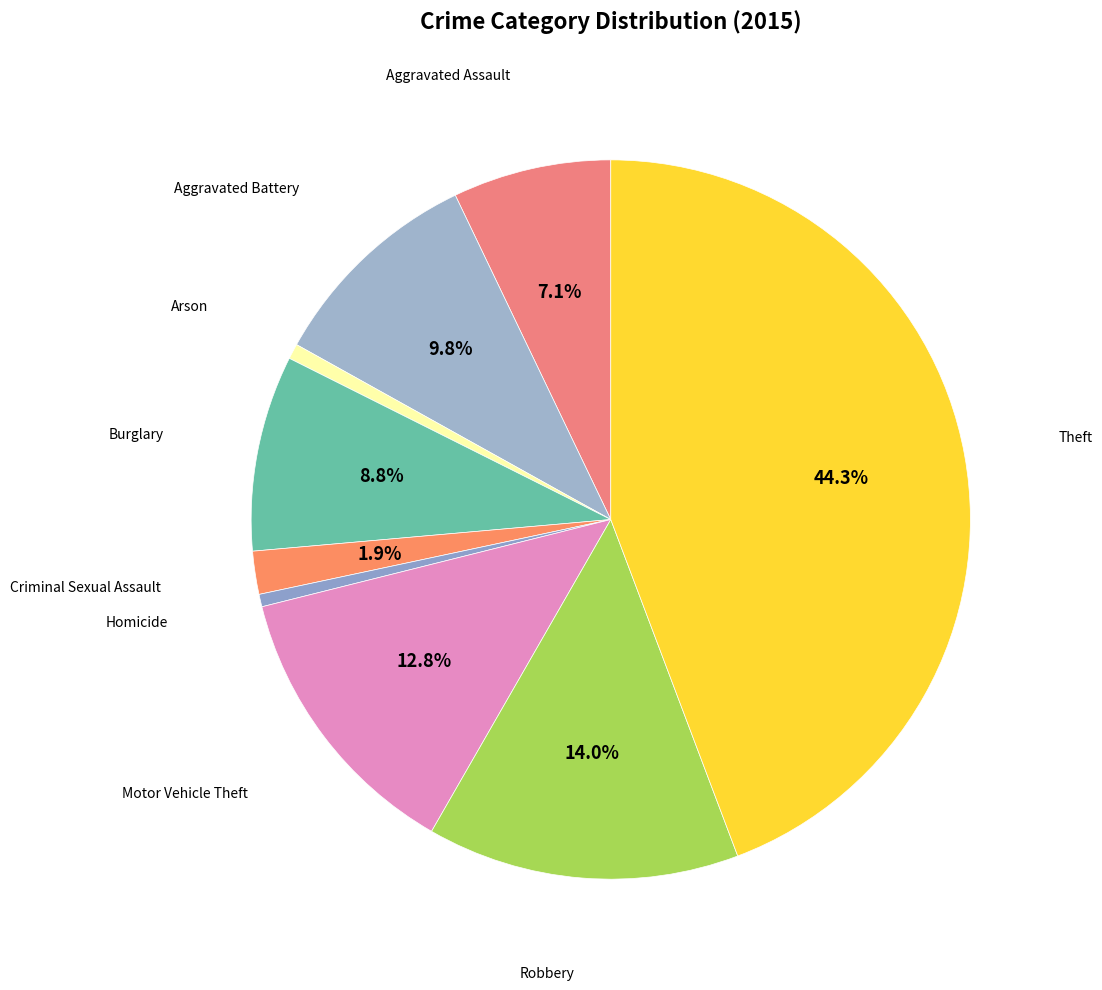

To the nearest percent, what is the difference between the largest and smallest slice percentages?

44%